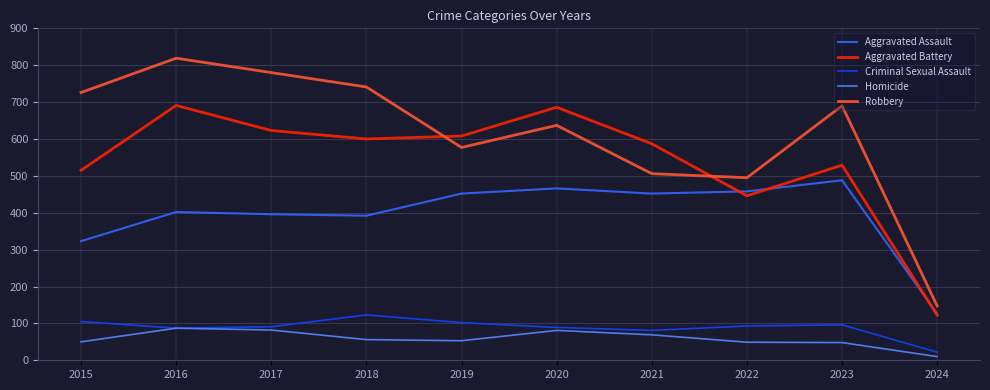

Rank the series at 2018 from highest to lowest value.

Robbery, Aggravated Battery, Aggravated Assault, Criminal Sexual Assault, Homicide